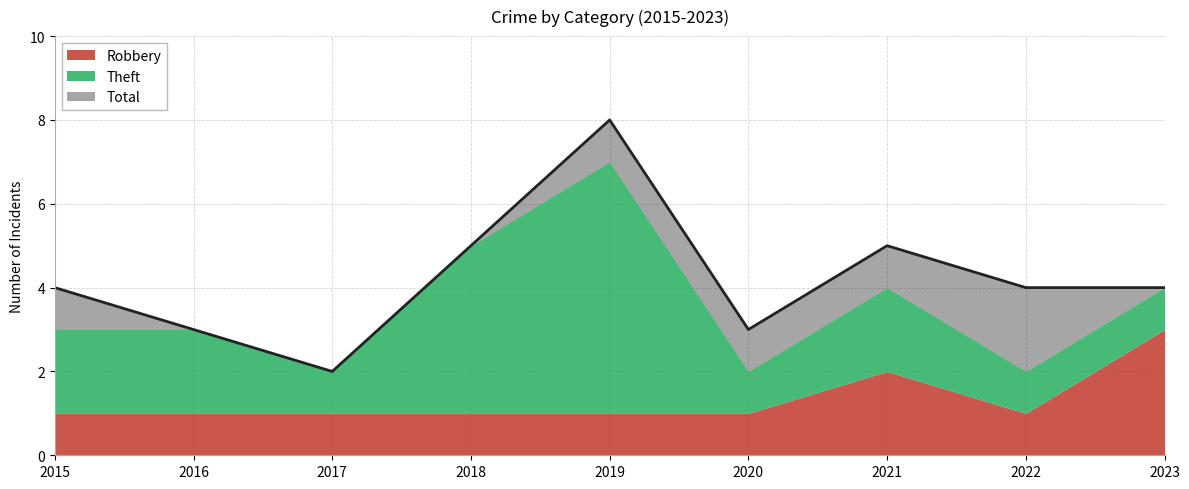

Reading left to right, list all the values displayed in this chart.

Robbery: 1	1	1	1	1	1	2	1	3
Theft: 2	2	1	4	6	1	2	1	1
Total: 4	3	2	5	8	3	5	4	4